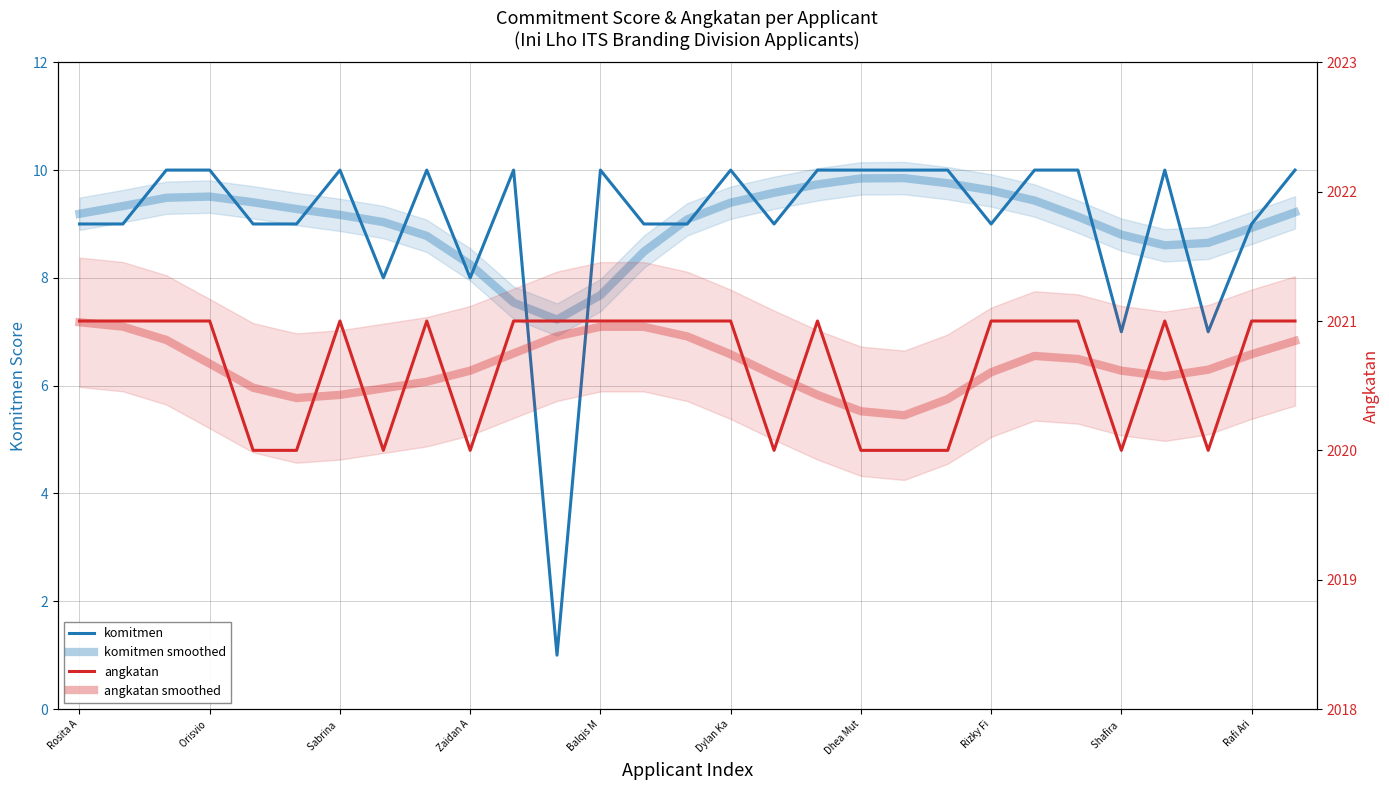

Count the number of data series in this chart.

4